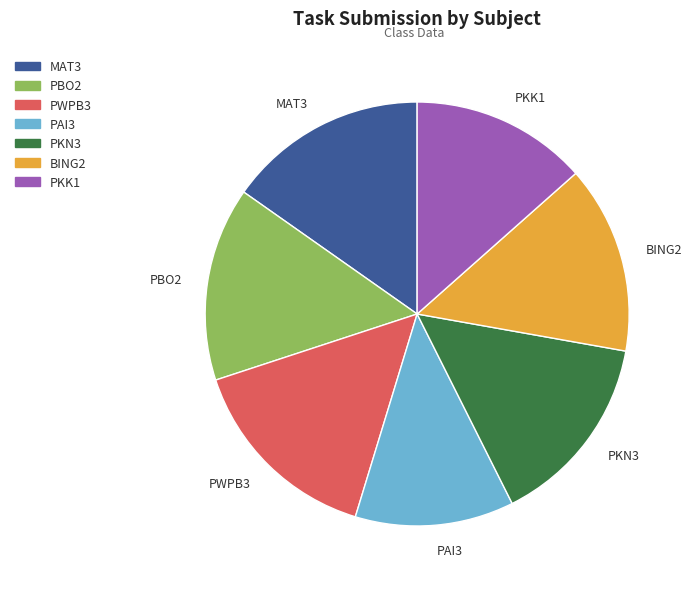

Is the sum of MAT3 and PWPB3 greater than half?

No